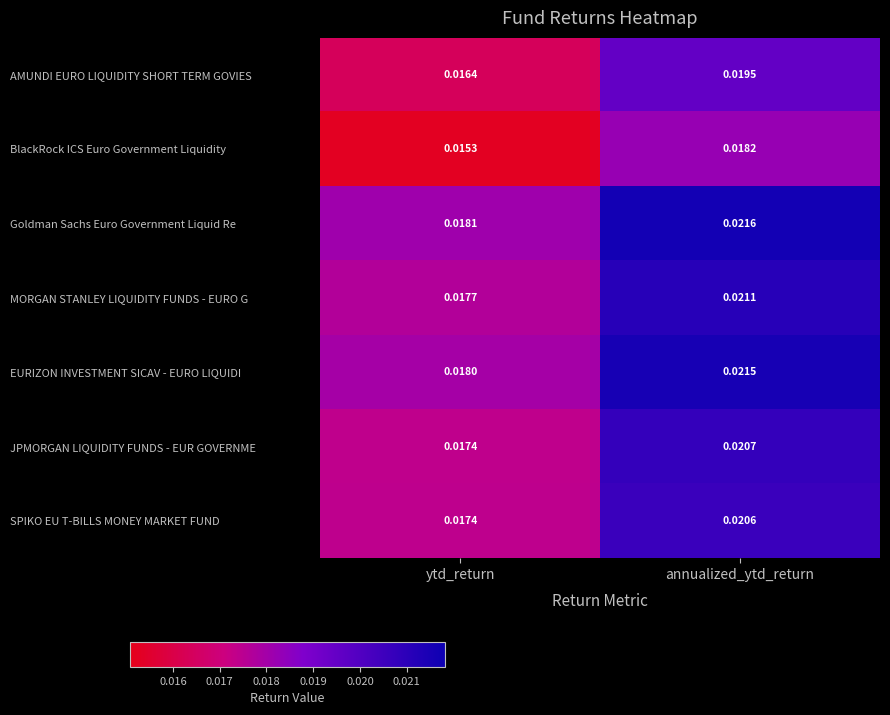

List the series in order of their peak value, highest first.

Goldman Sachs Euro Government Liquid Re, EURIZON INVESTMENT SICAV - EURO LIQUIDI, MORGAN STANLEY LIQUIDITY FUNDS - EURO G, JPMORGAN LIQUIDITY FUNDS - EUR GOVERNME, SPIKO EU T-BILLS MONEY MARKET FUND, AMUNDI EURO LIQUIDITY SHORT TERM GOVIES, BlackRock ICS Euro Government Liquidity